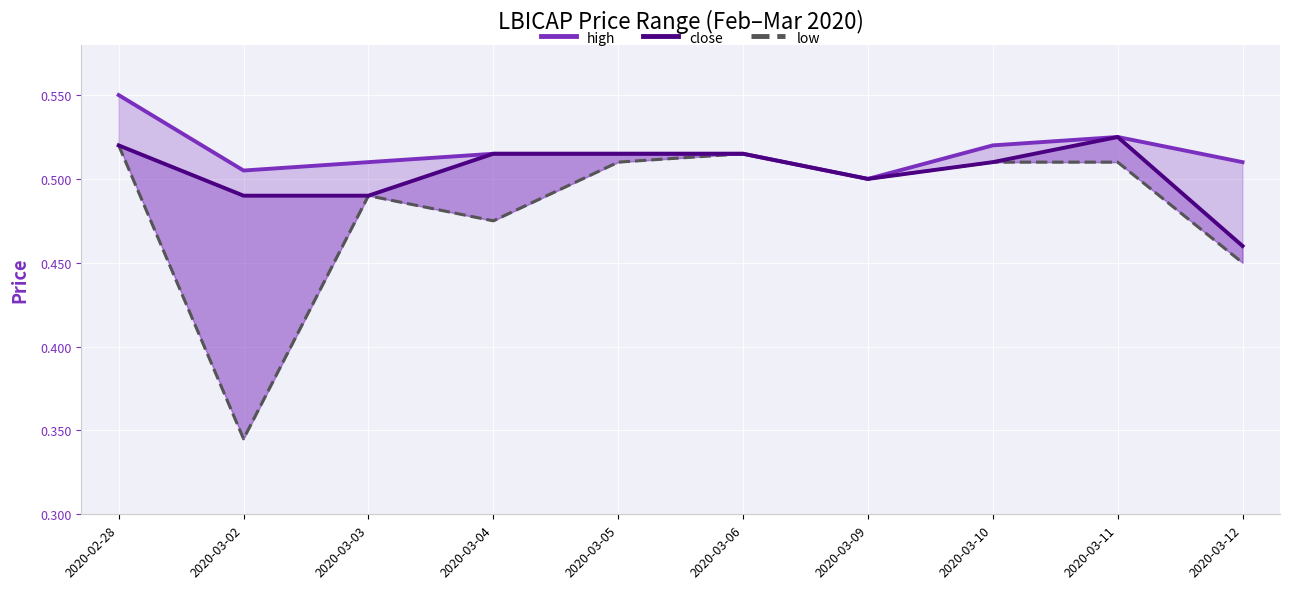

Where is the first local maximum for low?

2020-03-03